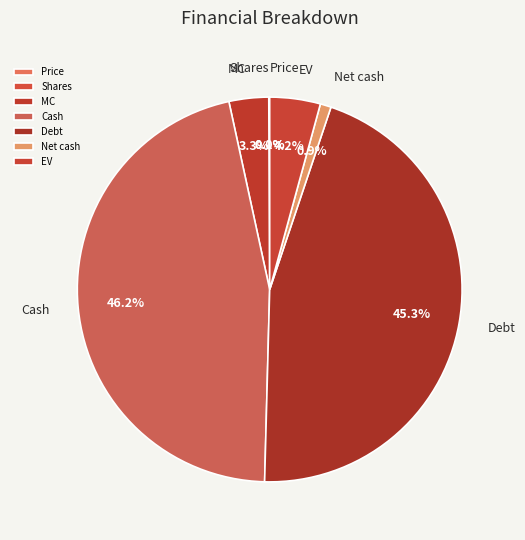

What portion of the pie excludes EV?

95.8%